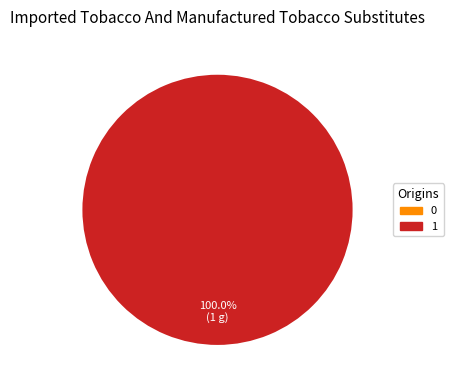

Count the number of slices in the pie.

2